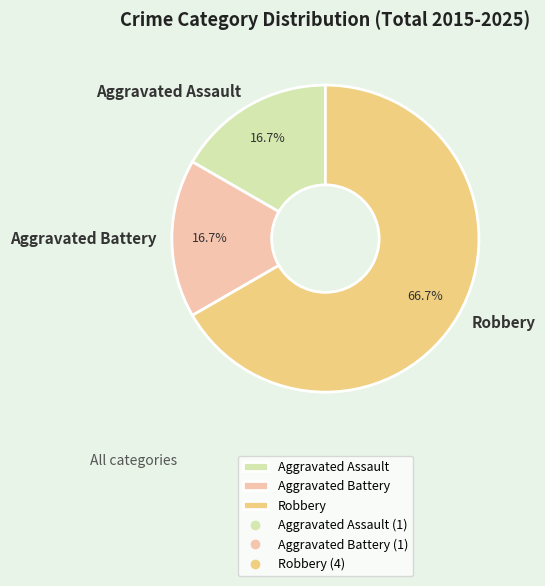

To the nearest percent, what is the difference between the largest and smallest slice percentages?

50%